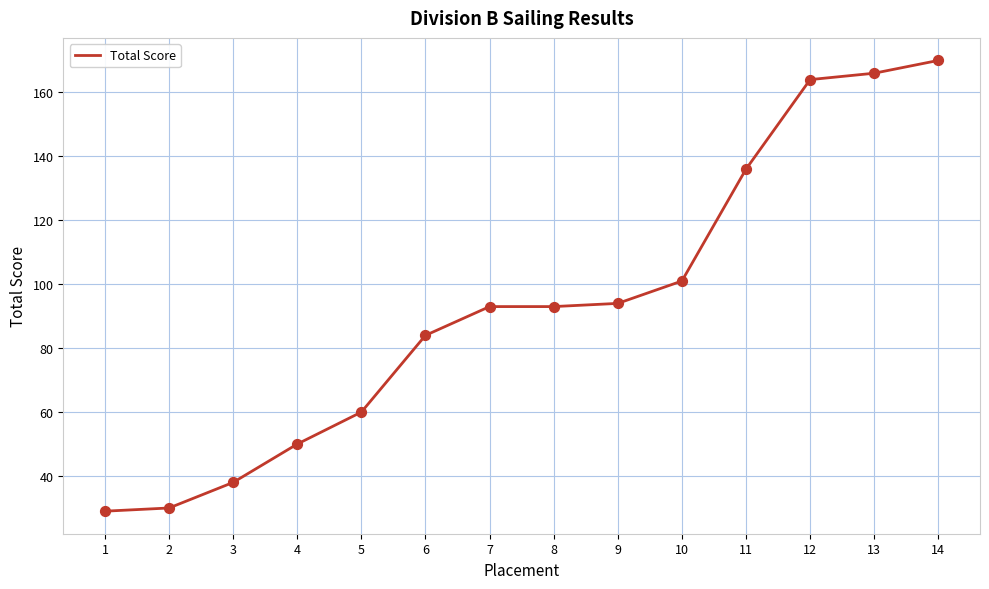

What is the change in value from 4 to 5?

+10